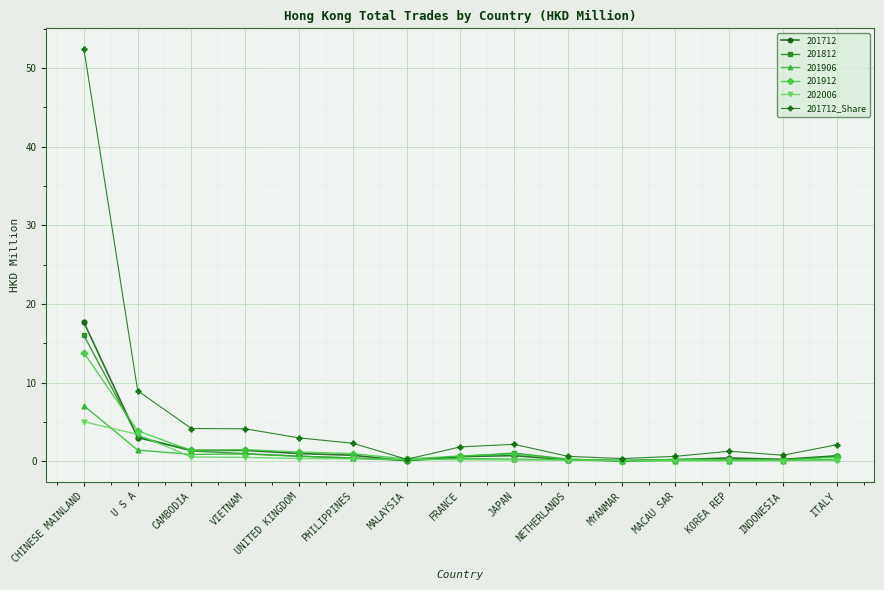

True or false: 201912 has more than 0 points higher than both neighbors.

True